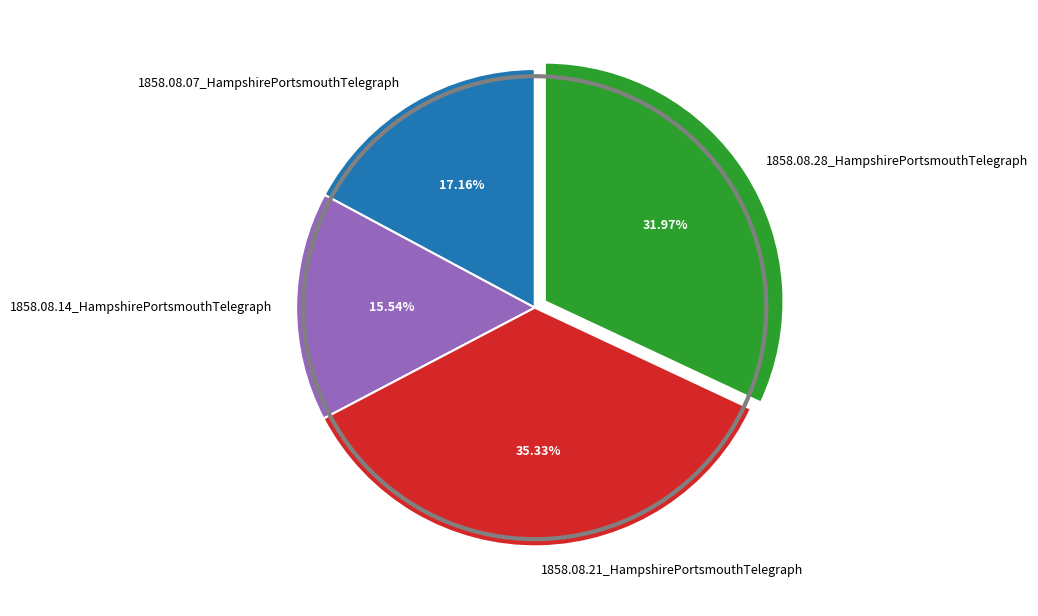

What is the largest slice in the pie chart?

1858.08.21_HampshirePortsmouthTelegraph